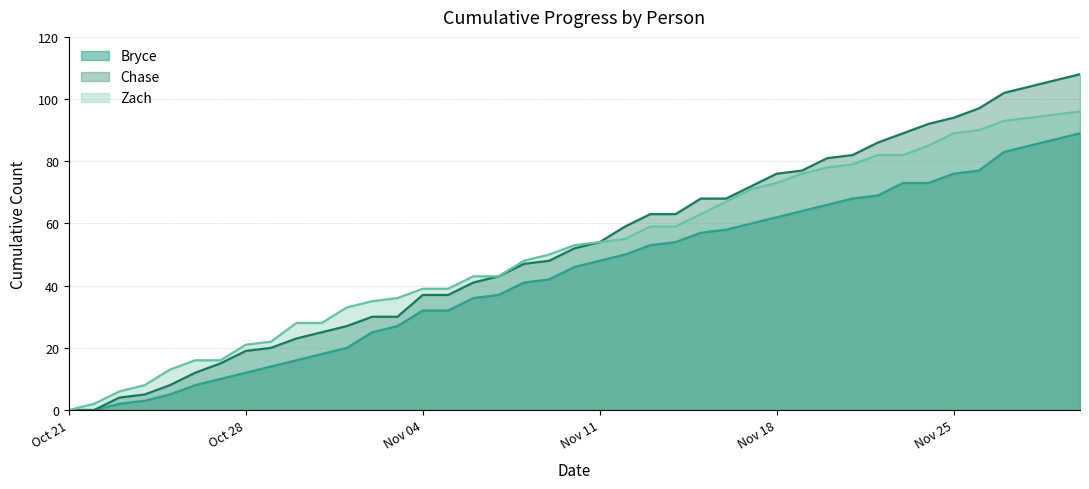

Is it true that Zach equals 159 at Nov 25?

False